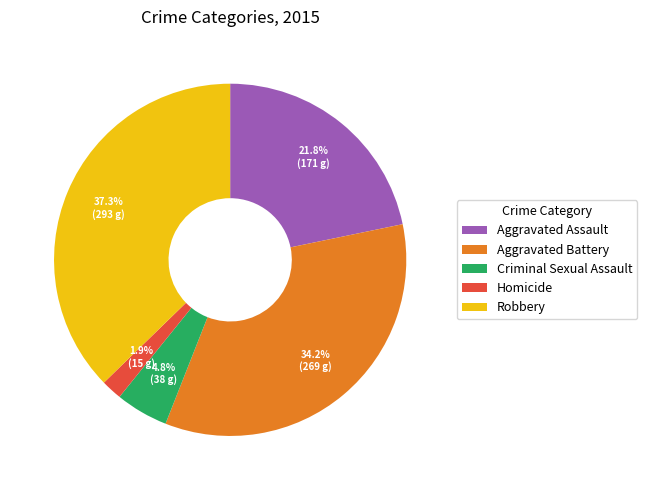

Which category has the smallest portion of the pie?

Homicide